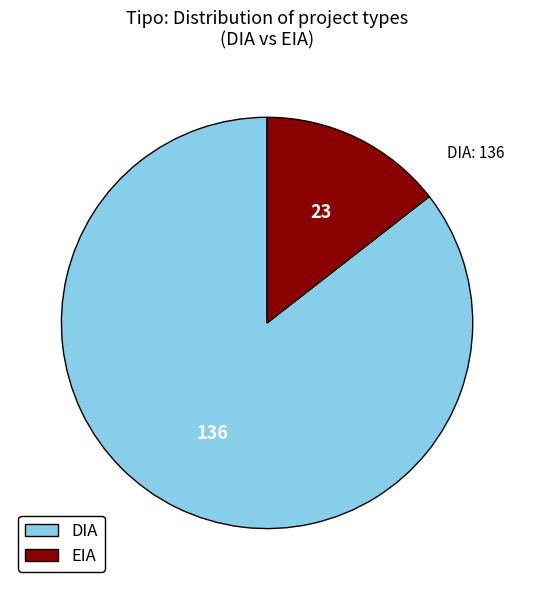

Between DIA and EIA, which is larger?

DIA